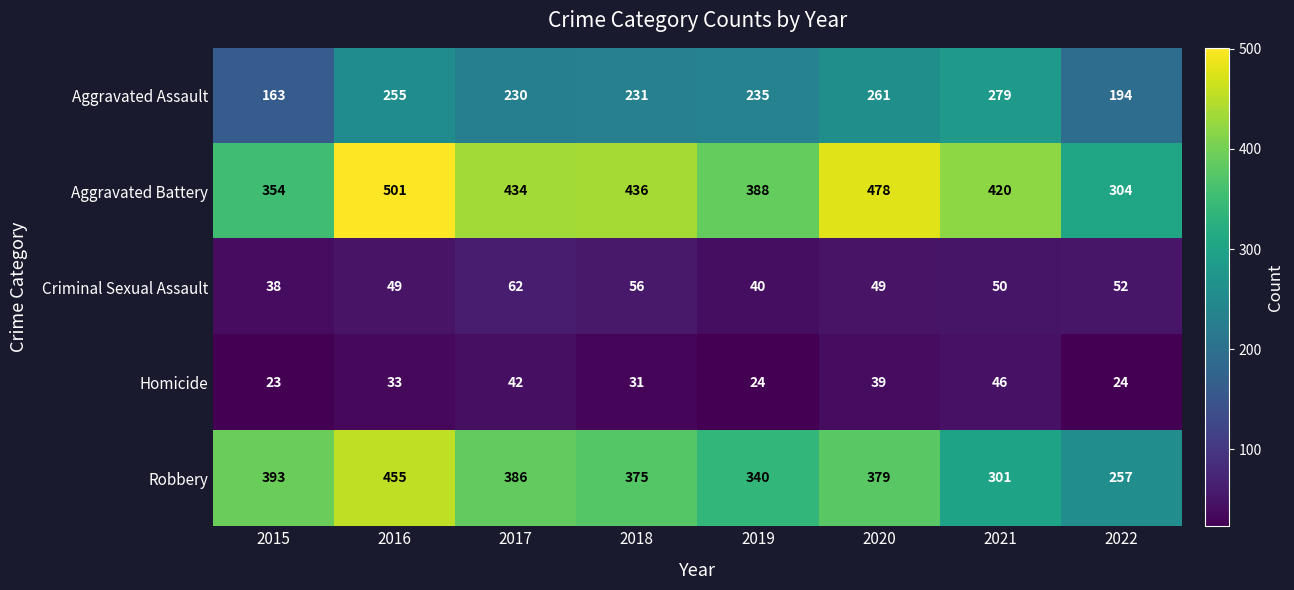

Which series has the largest range (max minus min)?

Robbery